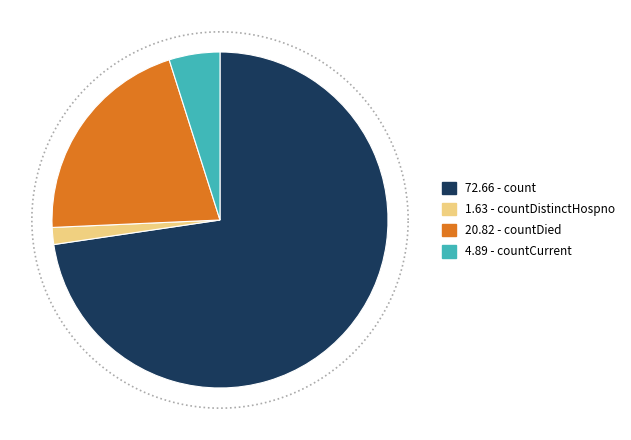

Is countDied the majority of the pie?

No